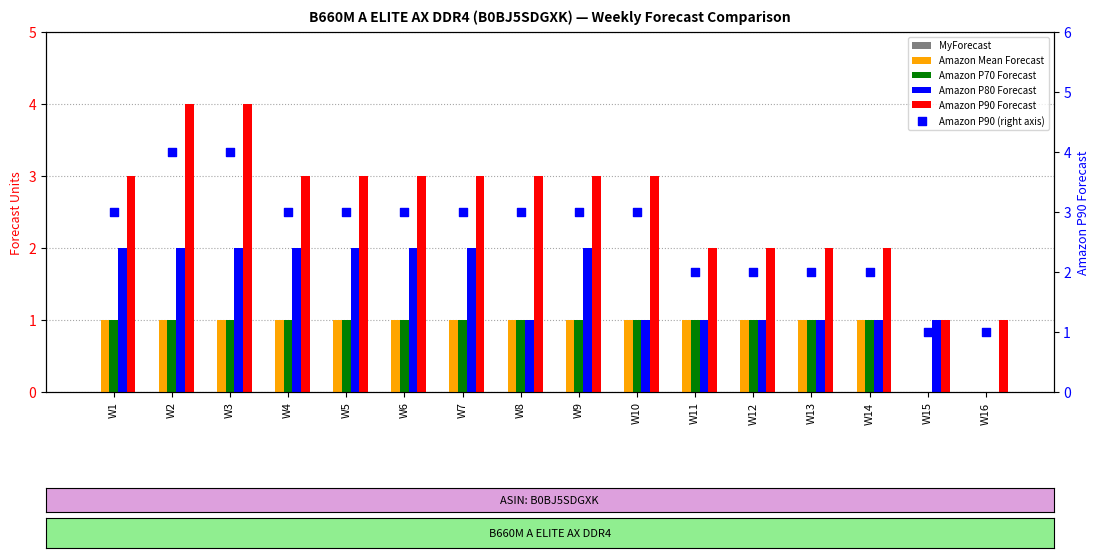

Which series contains the highest Y value?

Amazon P90 Forecast